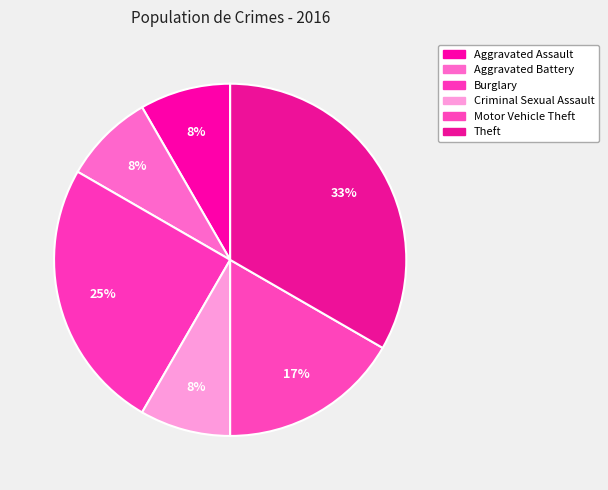

How many slices are in this pie chart?

6